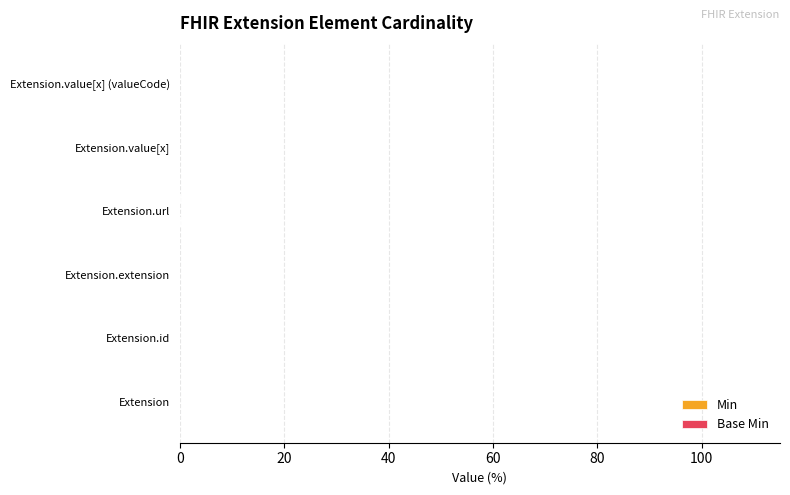

Count the number of data series in this chart.

2